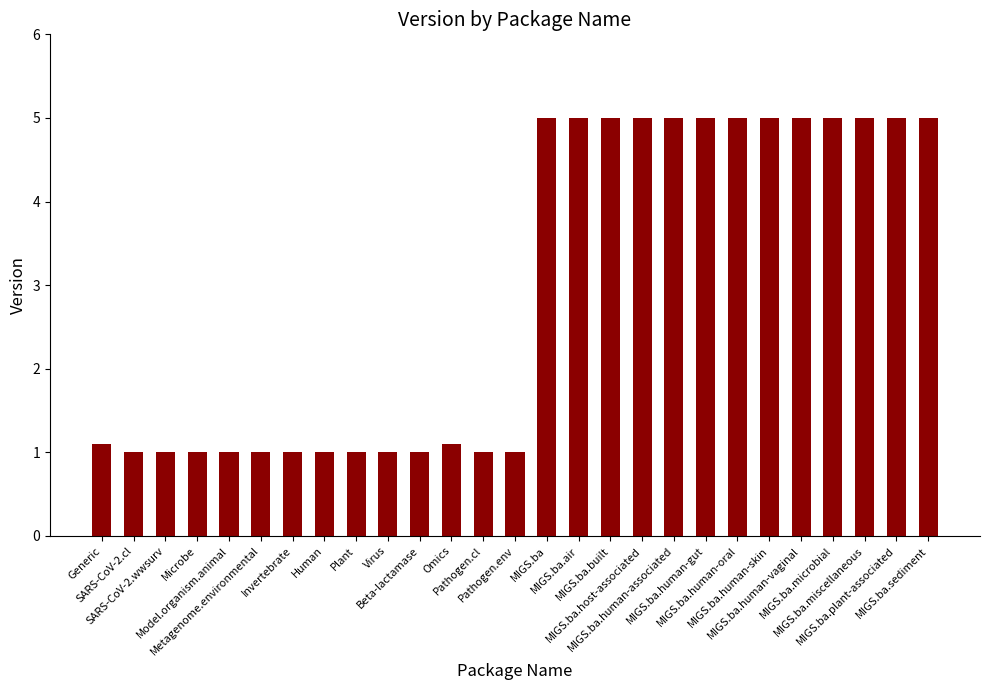

True or false: the data shows 1.1 at Omics.

True